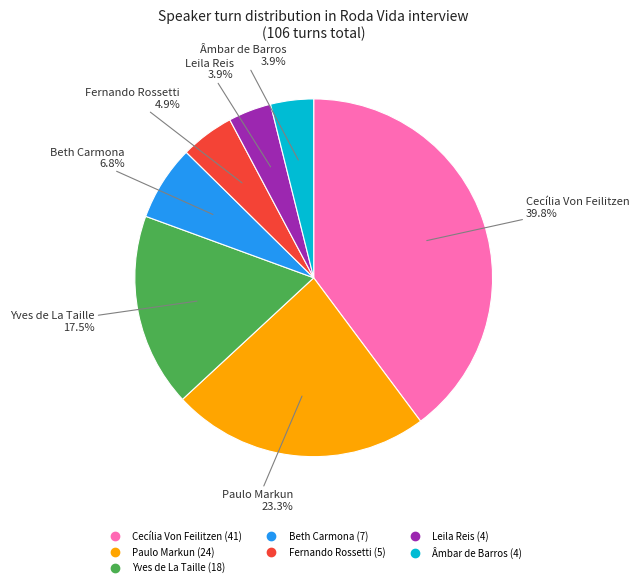

Does any single category account for the majority?

No